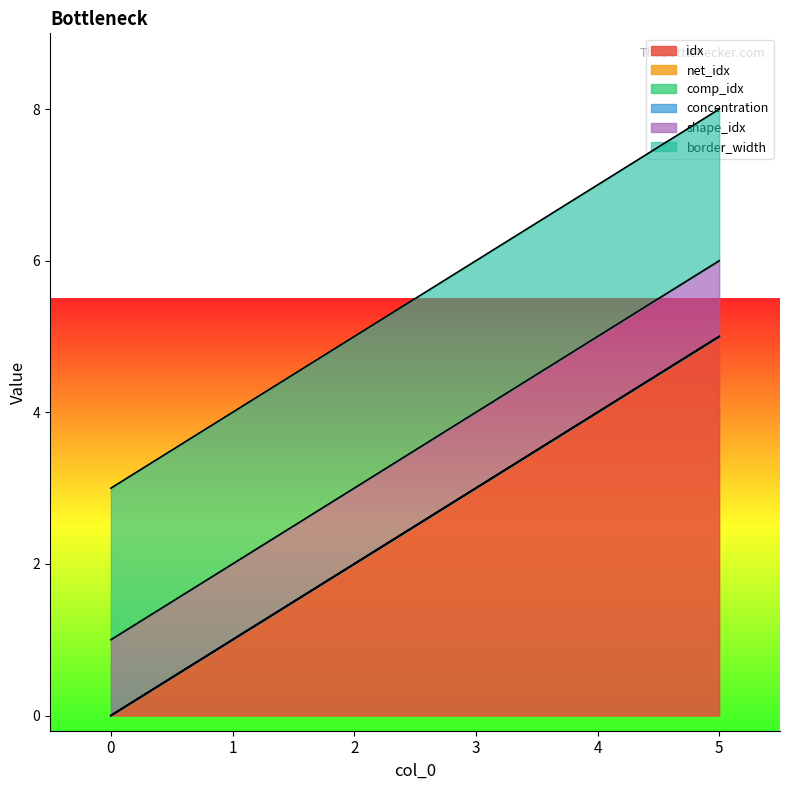

Reading left to right, transcribe all the data shown in this chart.

idx: 0	1	2	3	4	5
net_idx: 0	0	0	0	0	0
comp_idx: 0	0	0	0	0	0
concentration: 0	0	0	0	0	0
shape_idx: 1	1	1	1	1	1
border_width: 2	2	2	2	2	2